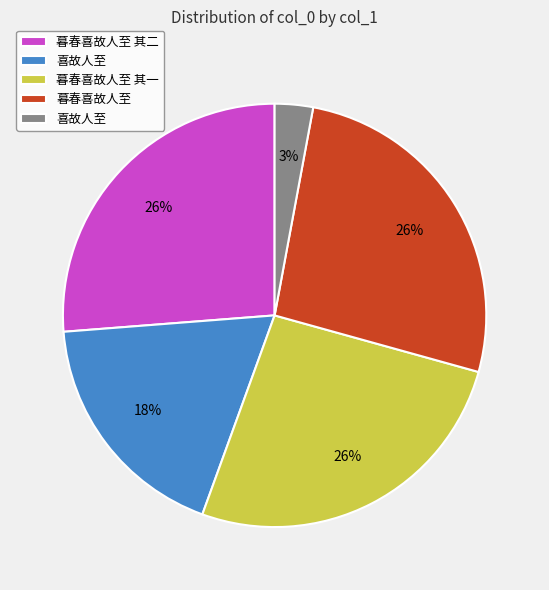

Is there a majority slice in this chart?

No